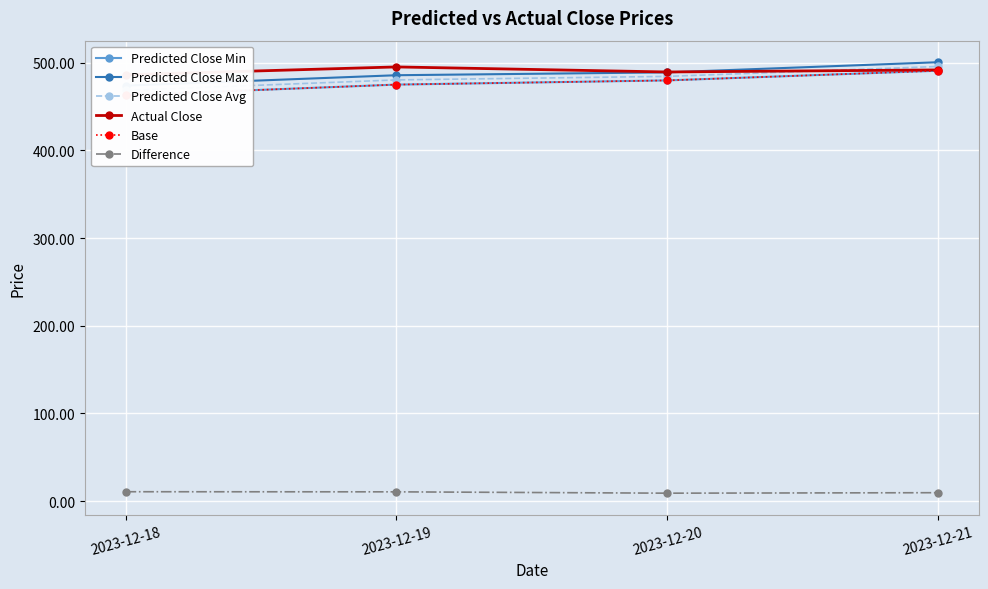

True or false: Predicted Close Avg has a value of 765.4 at 2023-12-20.

False